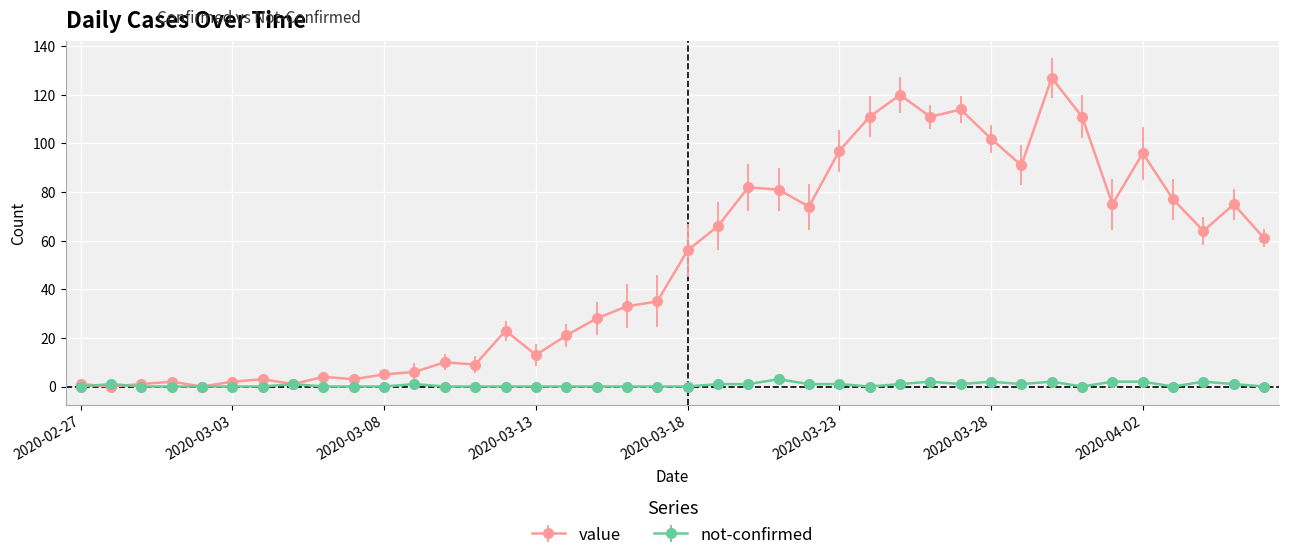

Reading left to right, what are all the values shown in this chart?

value: 1	0	1	2	0	2	3	1	4	3	5	6	10	9	23	13	21	28	33	35	56	66	82	81	74	97	111	120	111	114	102	91	127	111	75	96	77	64	75	61
not-confirmed: 0	1	0	0	0	0	0	1	0	0	0	1	0	0	0	0	0	0	0	0	0	1	1	3	1	1	0	1	2	1	2	1	2	0	2	2	0	2	1	0